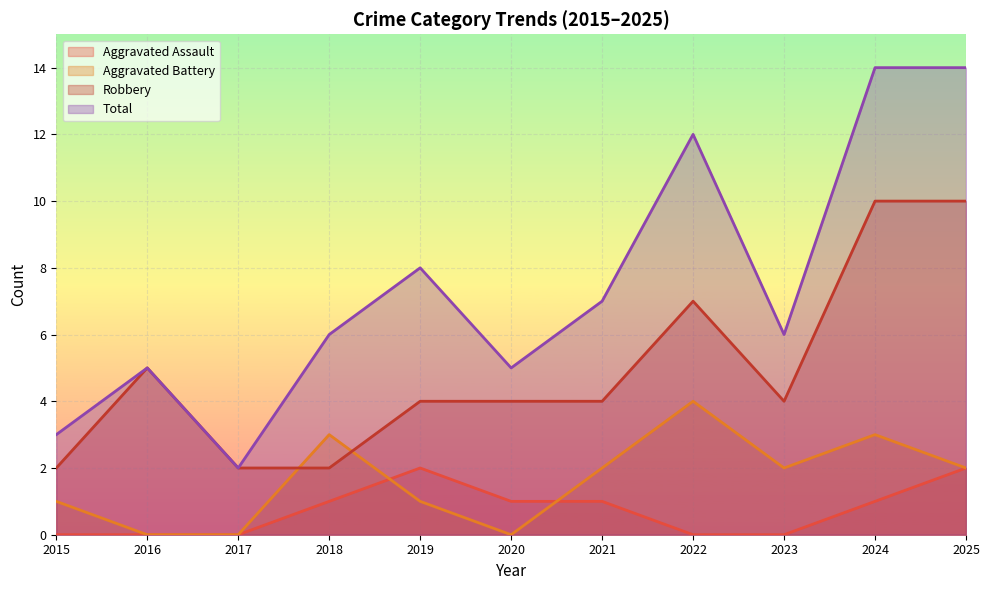

How many interior local peaks does the Aggravated Battery series have?

3